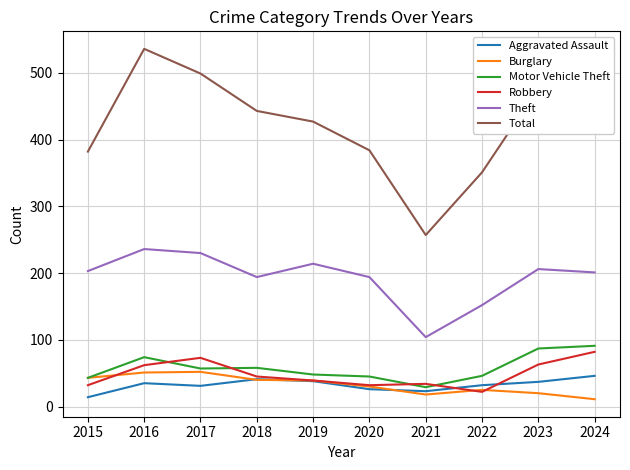

What is the spread (max minus min) of values at 2022?

329